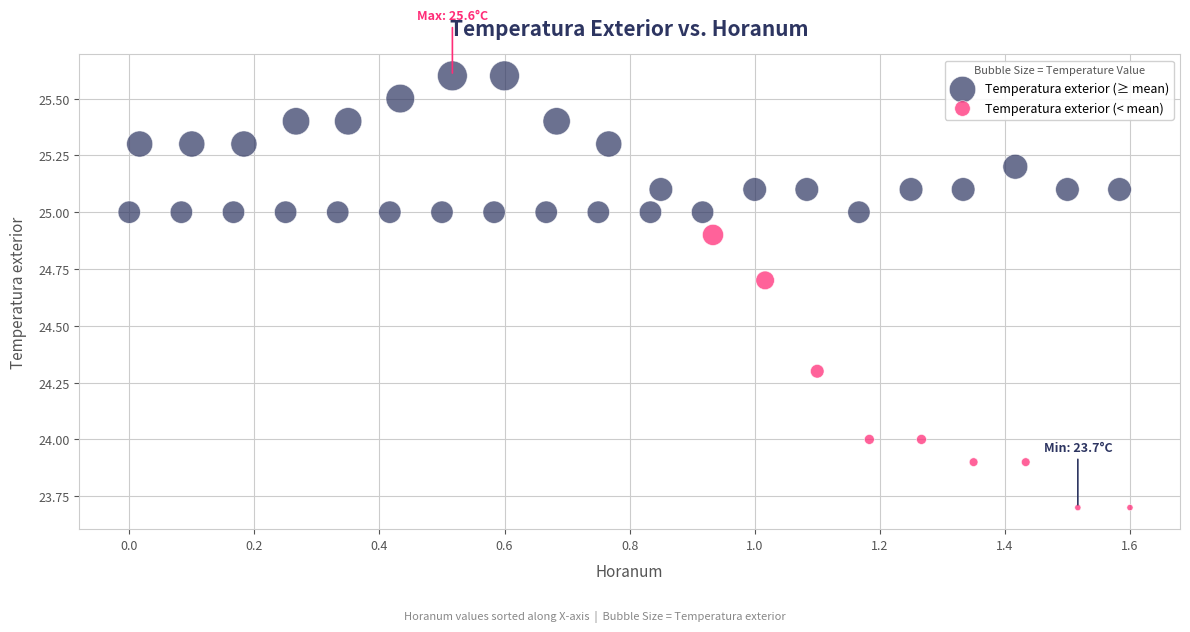

Which series has the widest spread of Y values?

Temperatura exterior (< mean)